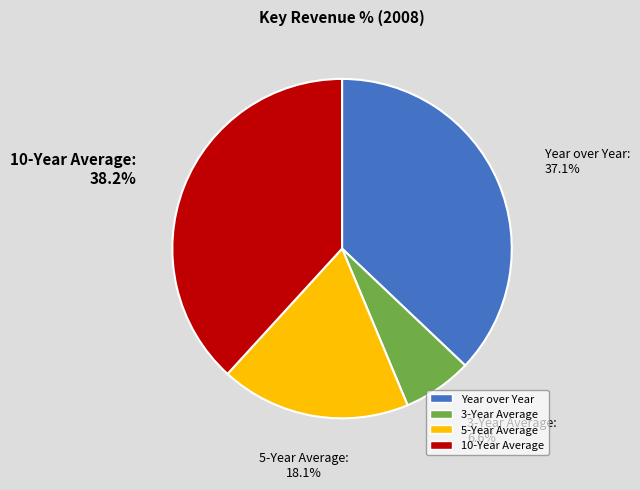

True or false: Year over Year accounts for 37% of the total.

True